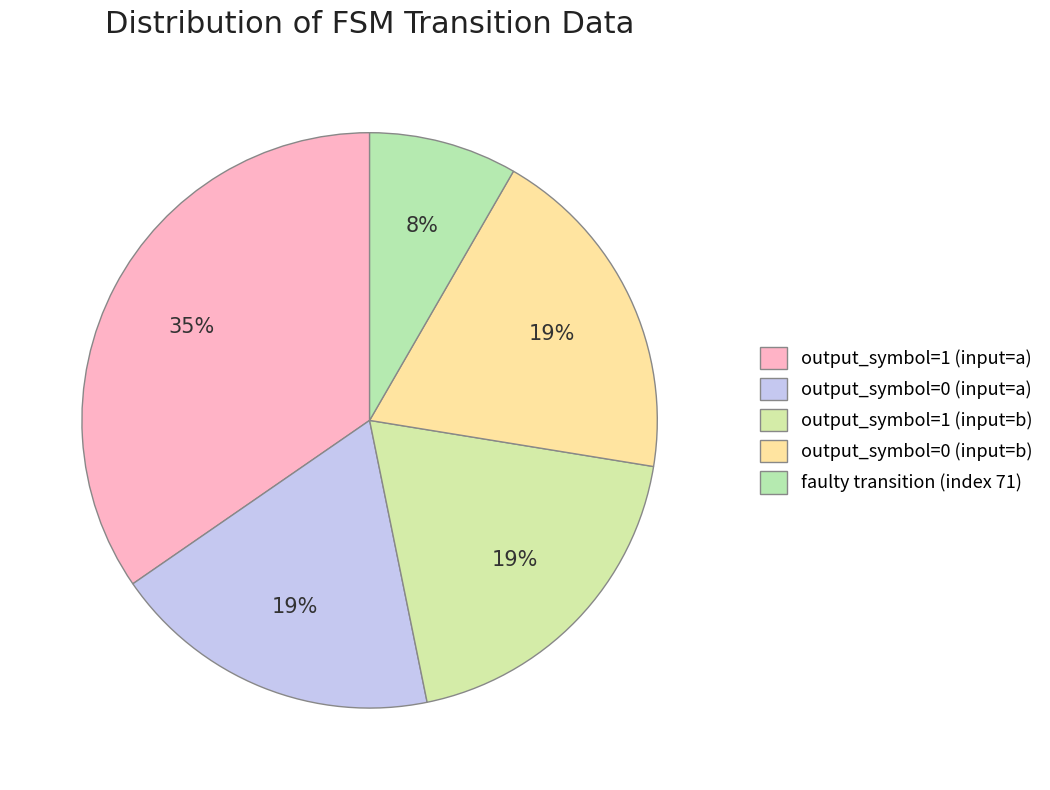

What portion of the pie excludes output_symbol=1 (input=a)?

65.4%